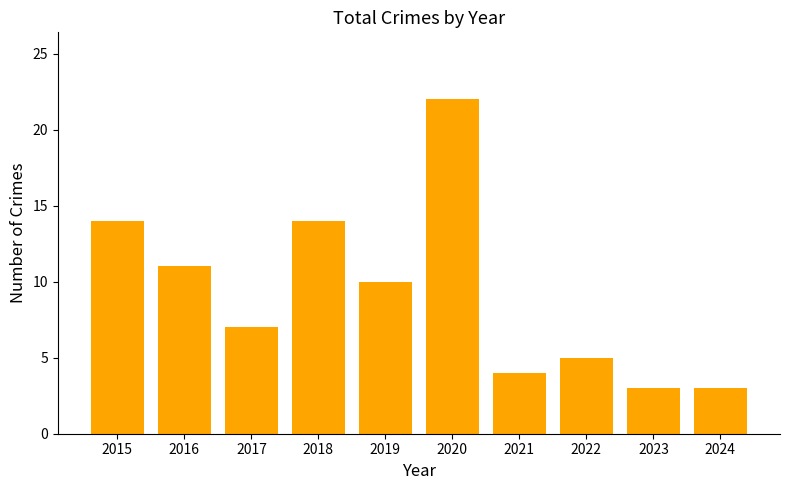

What is the approximate value at 2015, to the nearest 5?

15